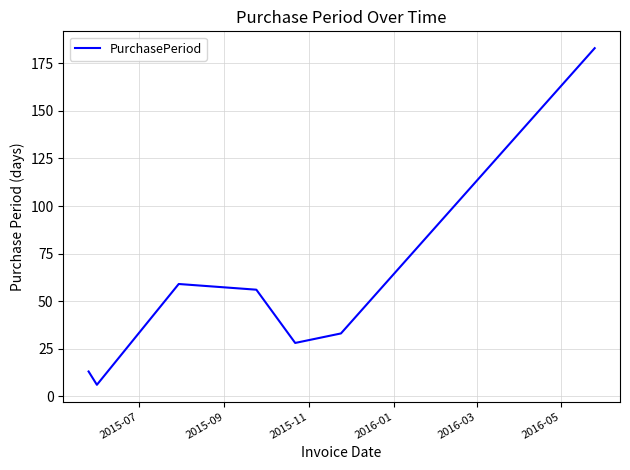

True or false: there are more than 2 points higher than both neighbors.

False